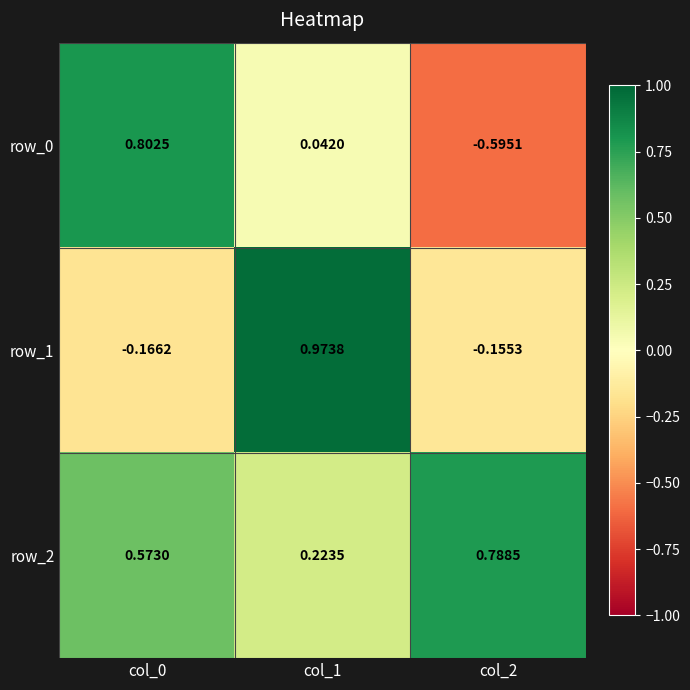

What is the sum of all row_1 values?

0.7